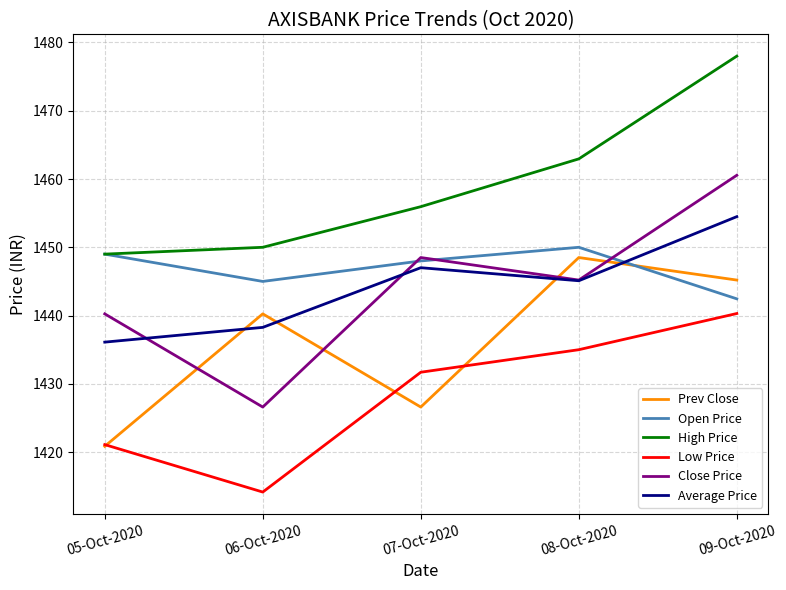

Which series has the largest total across all categories?

High Price